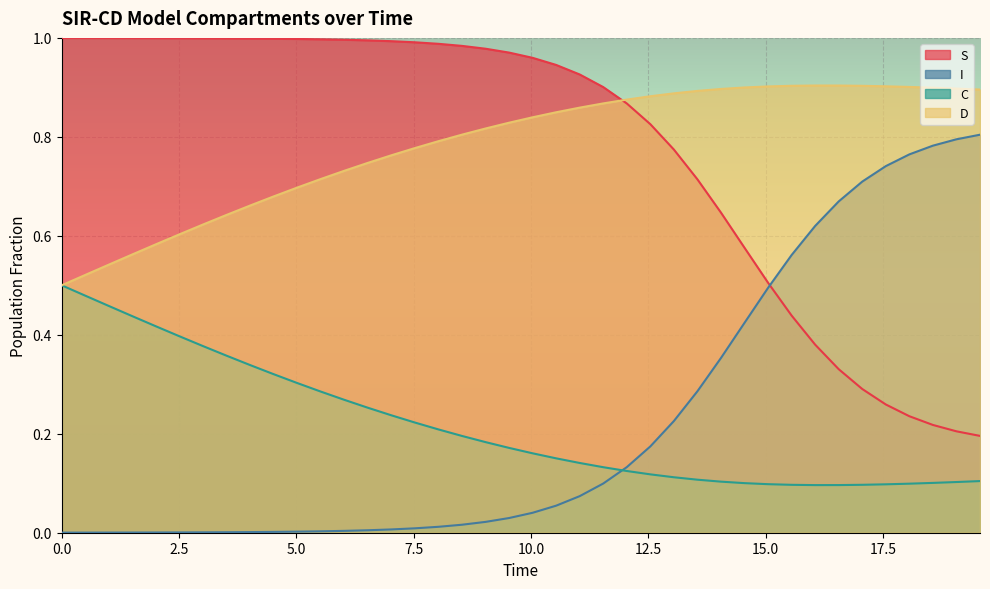

What is the total value across all series at 9.03010033444816?

2.0